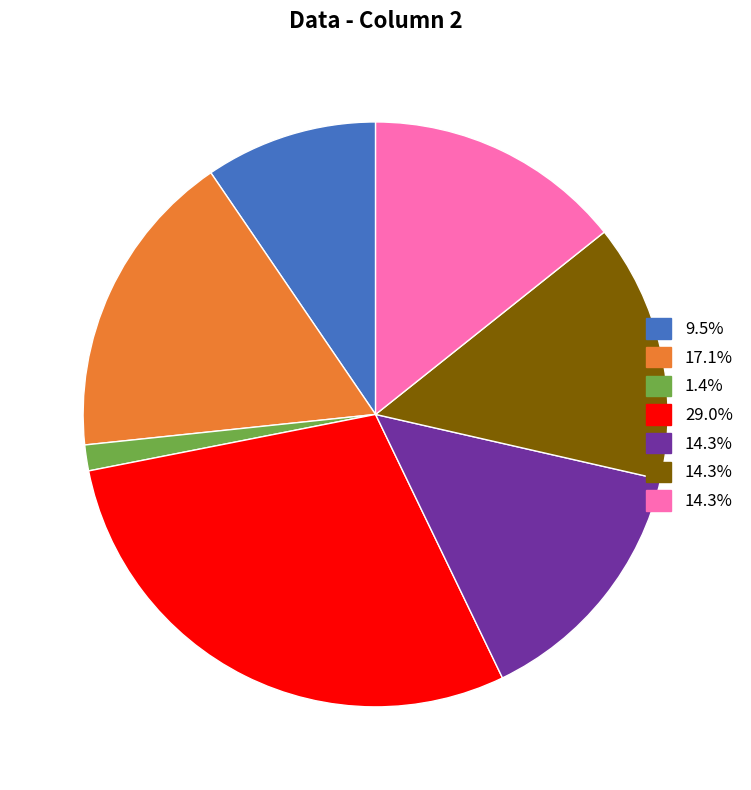

How many slices are in this pie chart?

7